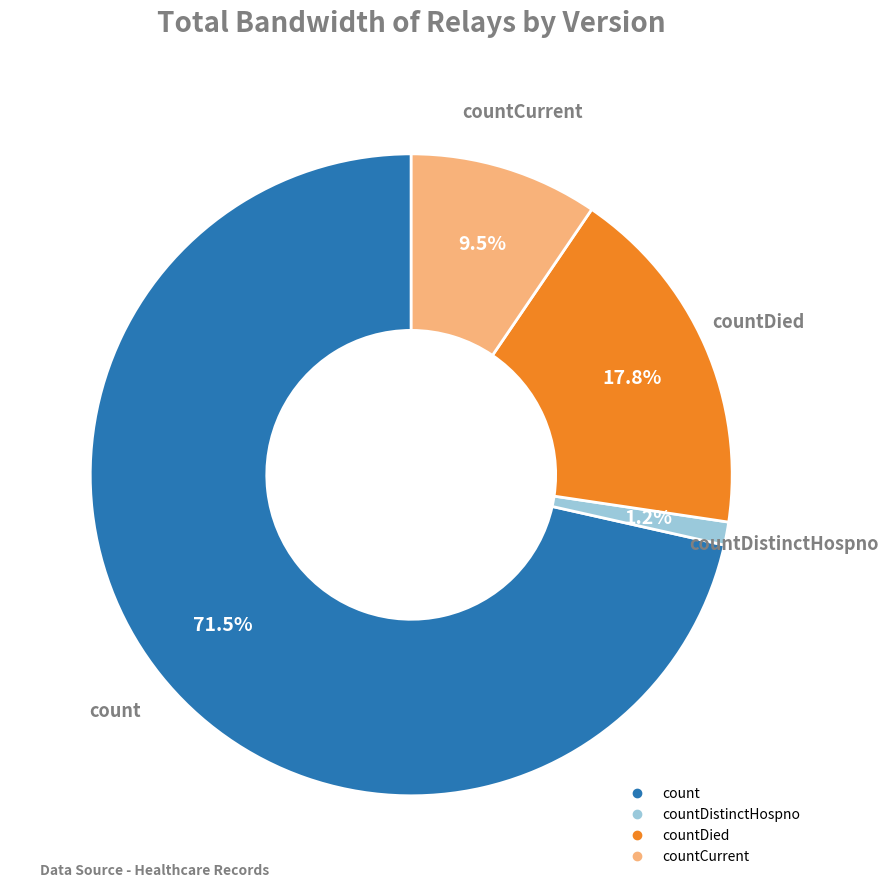

Does any single category account for the majority?

Yes